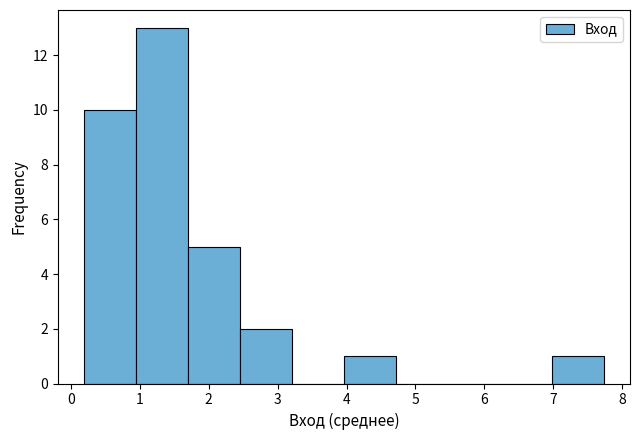

What is the height of the bar covering 1.7 to 2.5 on the x-axis? Neither the bar edges nor the heights are printed on the chart, so give them approximately, as read against the axes.

5